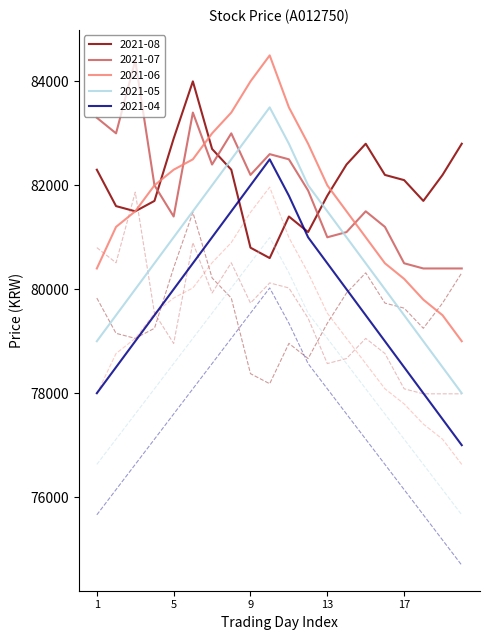

Which series has the largest total across all categories?

2021-08